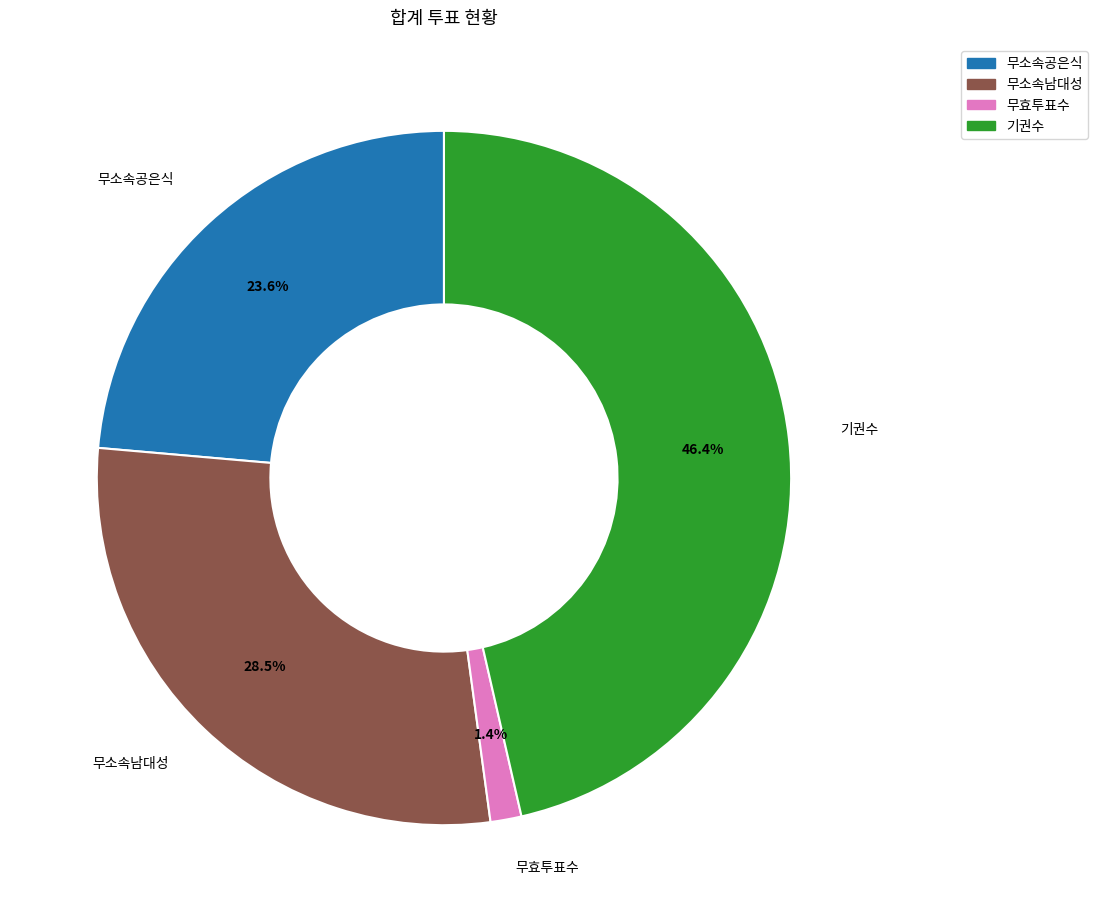

True or false: 무소속공은식 accounts for 30% of the total.

False